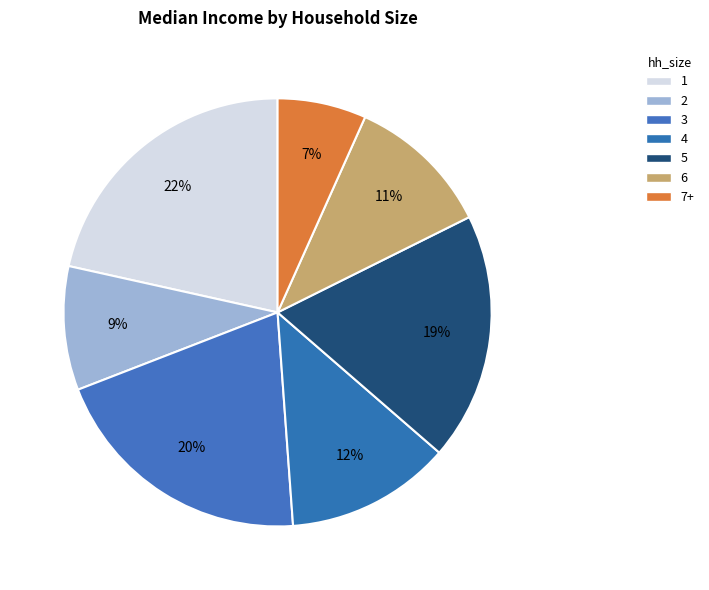

Approximately how many times larger is the value at 1 compared to 3?

1.1